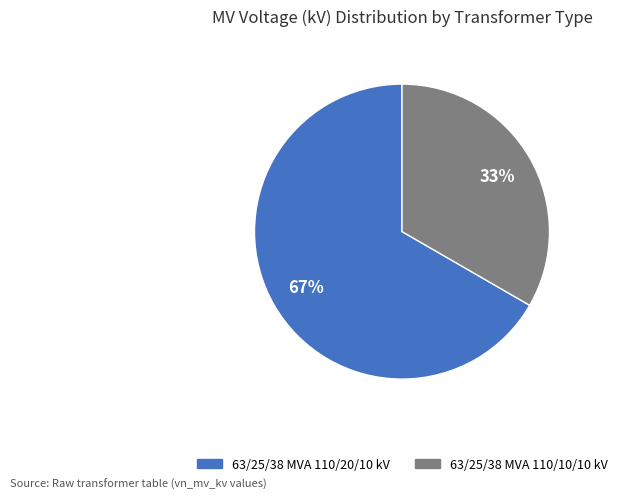

What is the ratio of the value at 63/25/38 MVA 110/10/10 kV to the value at 63/25/38 MVA 110/20/10 kV?

0.5